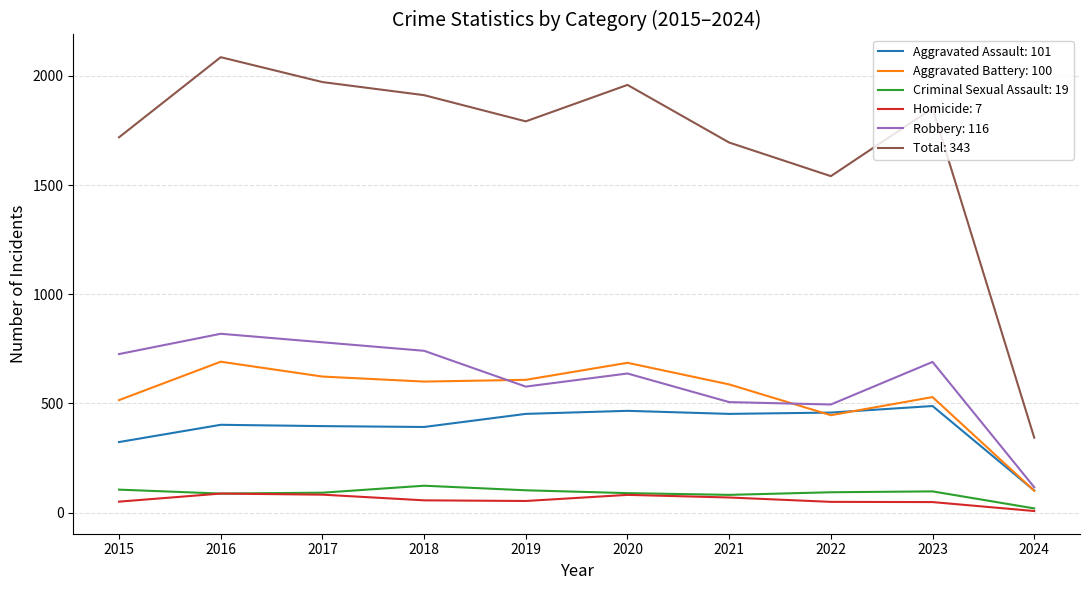

What is the smallest value displayed?

7